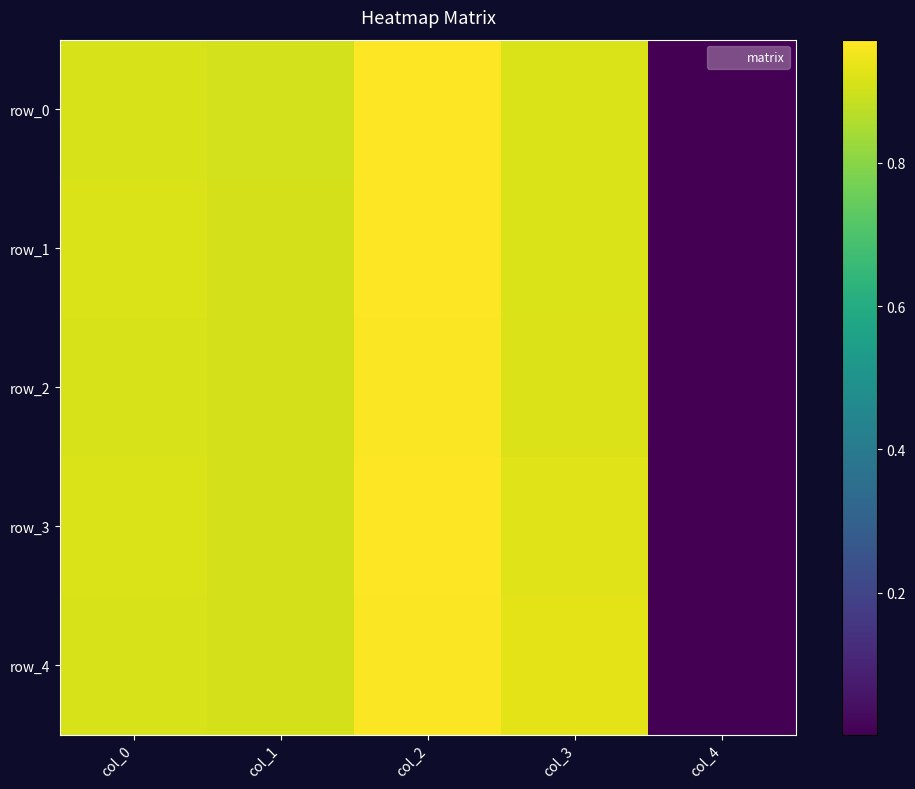

Reading left to right, extract all data points from this chart.

row_0: col_0=0.9	col_1=0.9	col_2=1.0	col_3=0.9	col_4=0.0
row_1: col_0=0.9	col_1=0.9	col_2=1.0	col_3=0.9	col_4=0.0
row_2: col_0=0.9	col_1=0.9	col_2=1.0	col_3=0.9	col_4=0.0
row_3: col_0=0.9	col_1=0.9	col_2=1.0	col_3=0.9	col_4=0.0
row_4: col_0=0.9	col_1=0.9	col_2=1.0	col_3=0.9	col_4=0.0